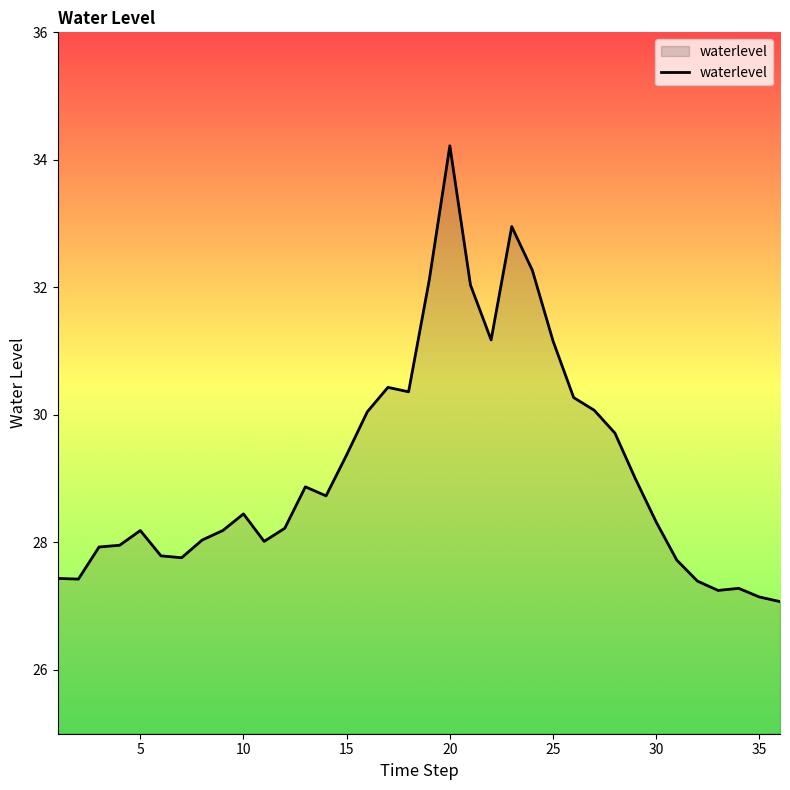

True or false: there are more than 0 points higher than both neighbors.

True